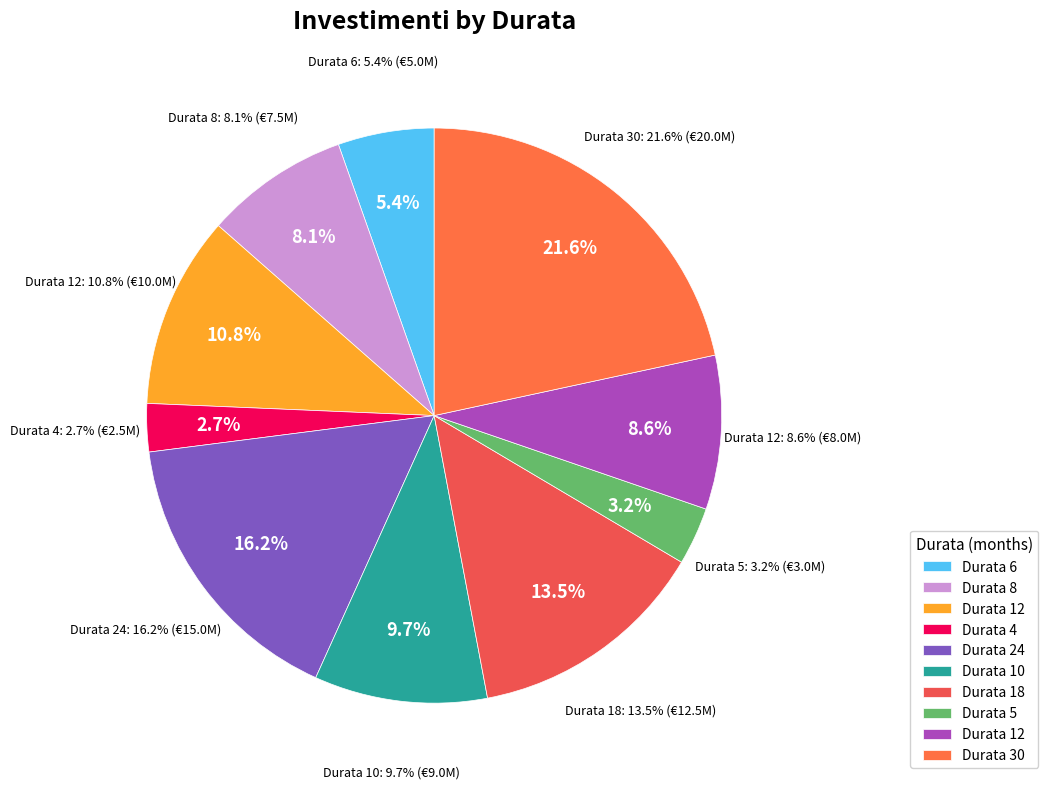

Which slice is the largest?

30